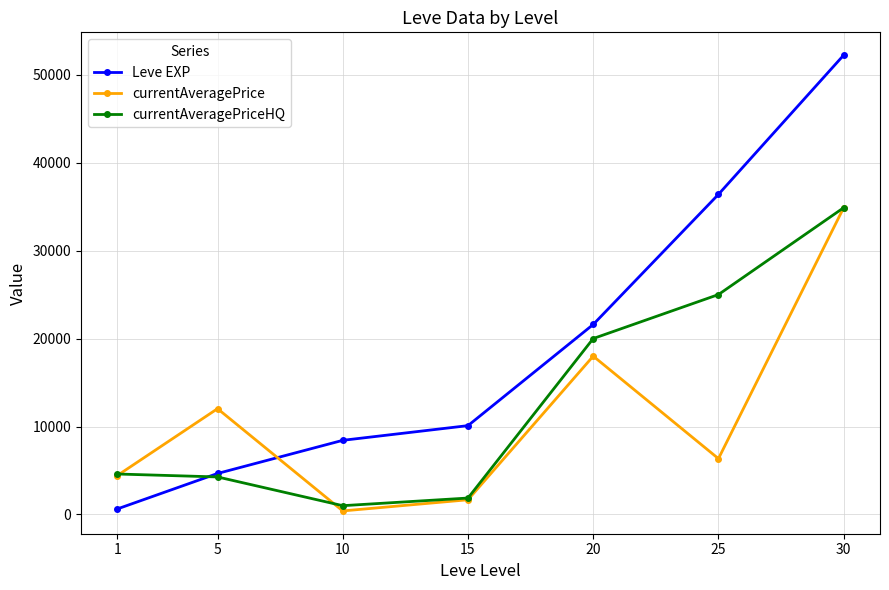

Reading left to right, list all the values displayed in this chart.

Leve EXP: 1=630	5=4660	10=8430	15=10100	20=21600	25=36390	30=52220
currentAveragePrice: 1=4429	5=12028	10=403	15=1672	20=18000	25=6348	30=34875
currentAveragePriceHQ: 1=4601	5=4267	10=1000	15=1868	20=20000	25=25000	30=34875